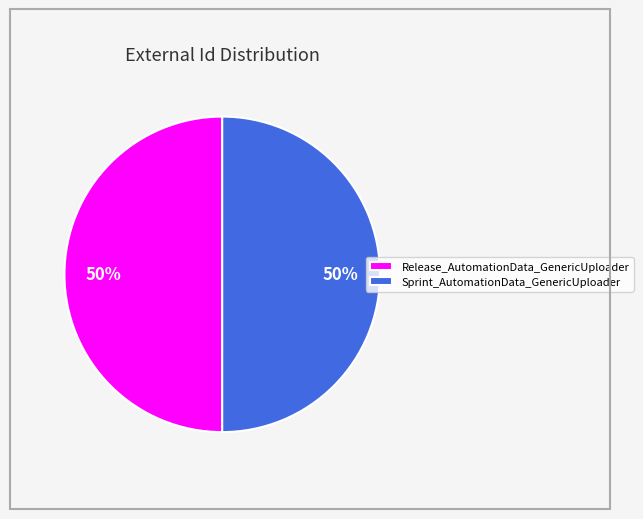

The Sprint_AutomationData_GenericUploader slice represents 50% of the pie. True or false?

True